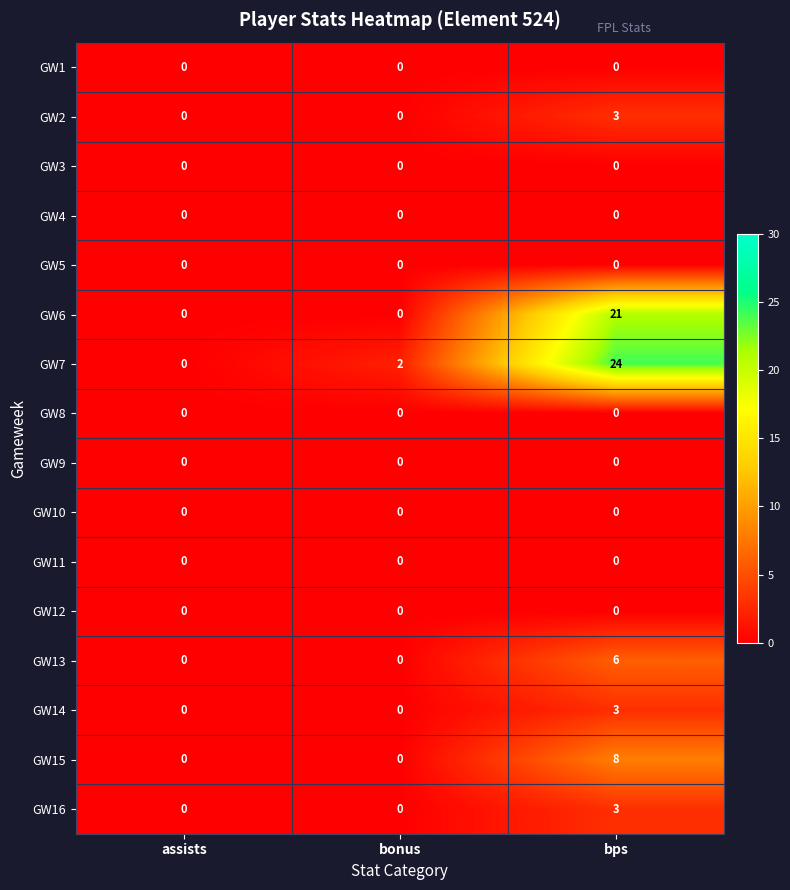

Which category has the highest value in the GW14 series?

bps